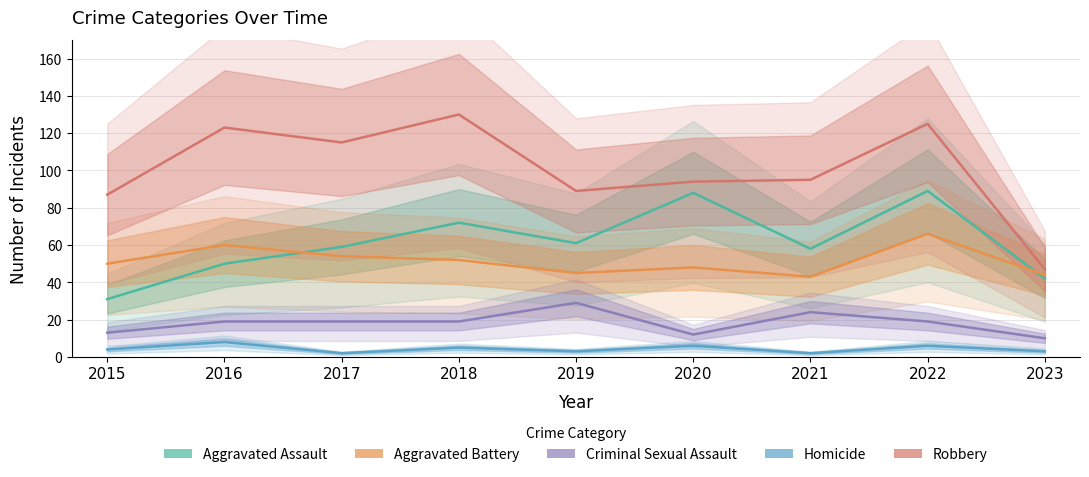

List the labels in order of Criminal Sexual Assault value, smallest first.

2023, 2020, 2015, 2016, 2017, 2018, 2022, 2021, 2019